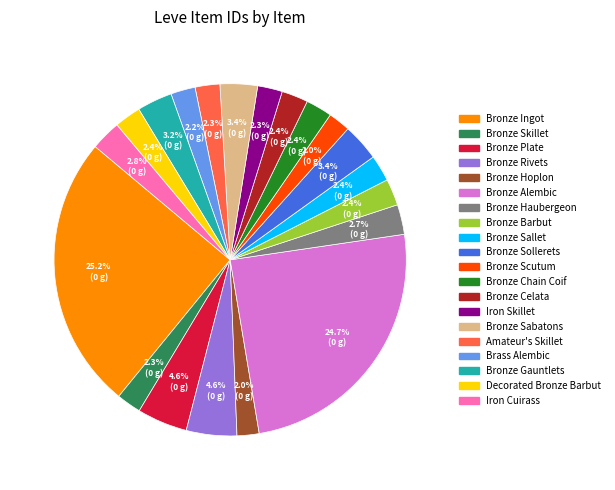

Do Bronze Skillet and Bronze Sollerets together represent more than half of the pie?

No